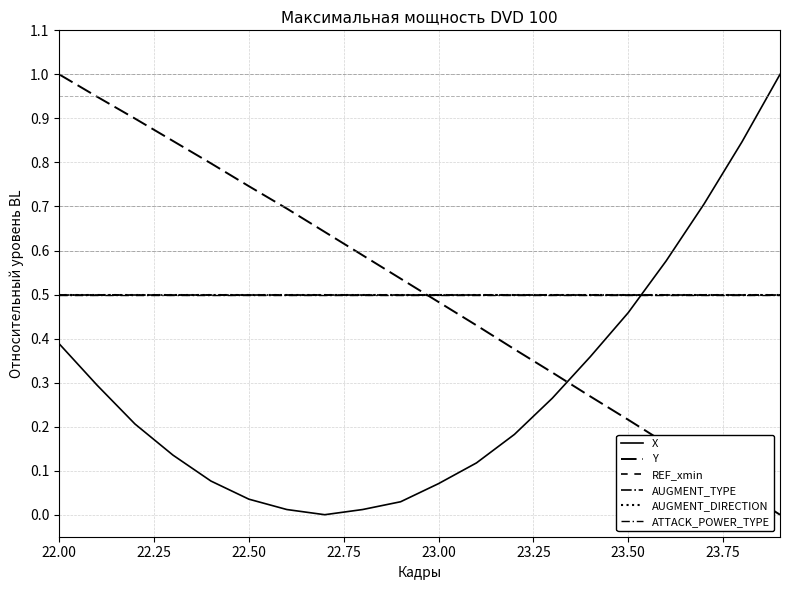

List the series in order of their peak value, lowest first.

REF_xmin, AUGMENT_TYPE, AUGMENT_DIRECTION, ATTACK_POWER_TYPE, X, Y